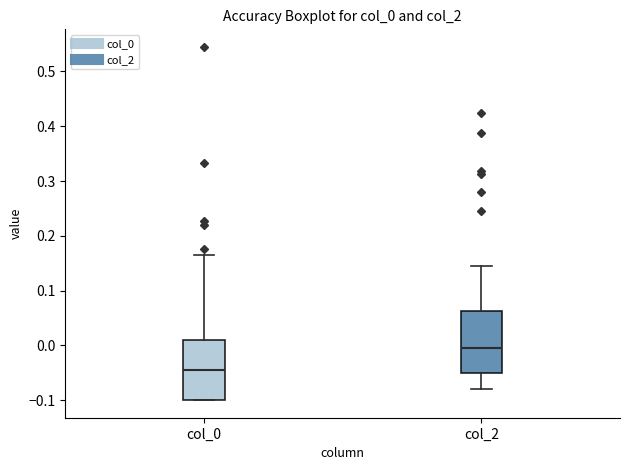

Which box's median line is the lowest?

col_0